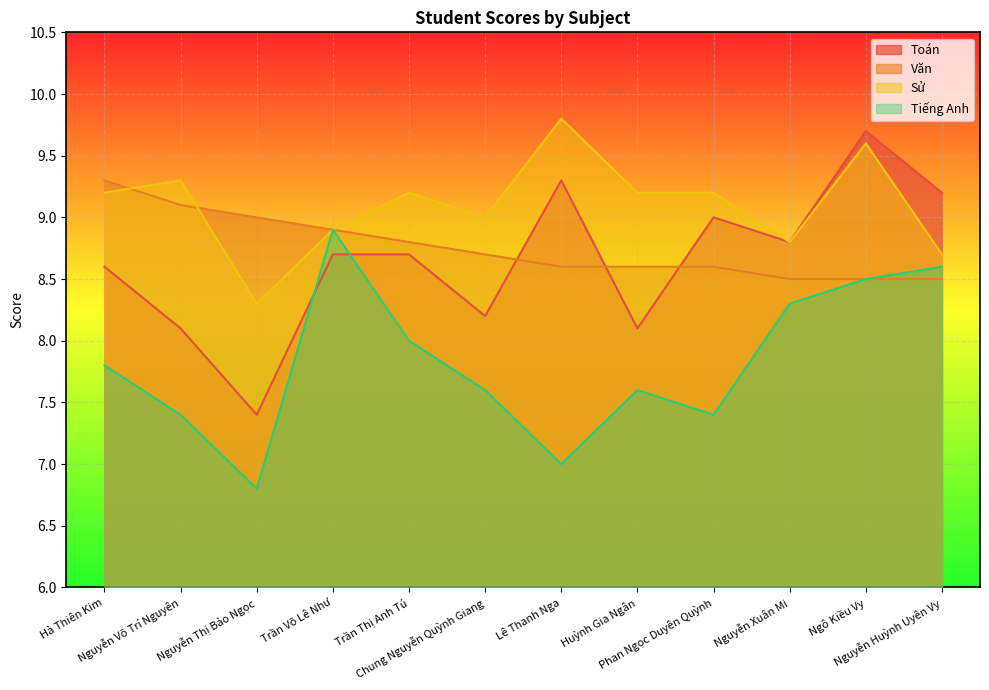

Which label corresponds to the smallest value in the chart?

Nguyễn Thị Bảo Ngọc